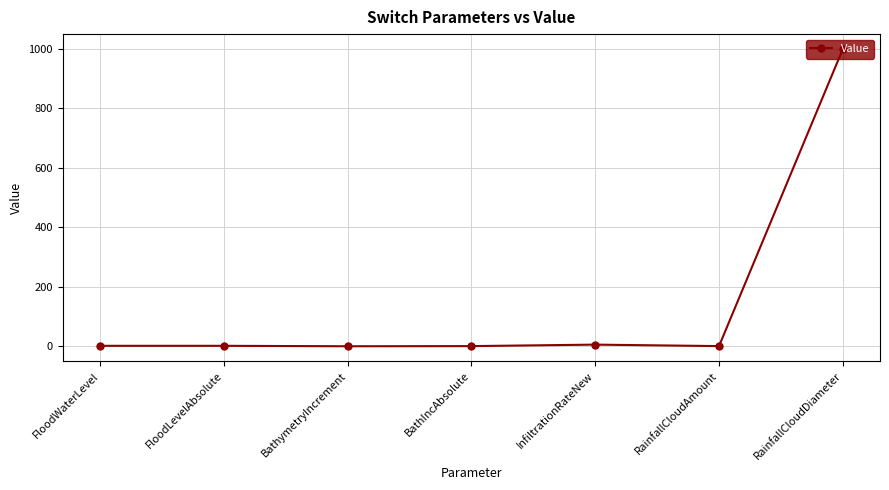

What is the minimum value shown in the chart?

-0.5